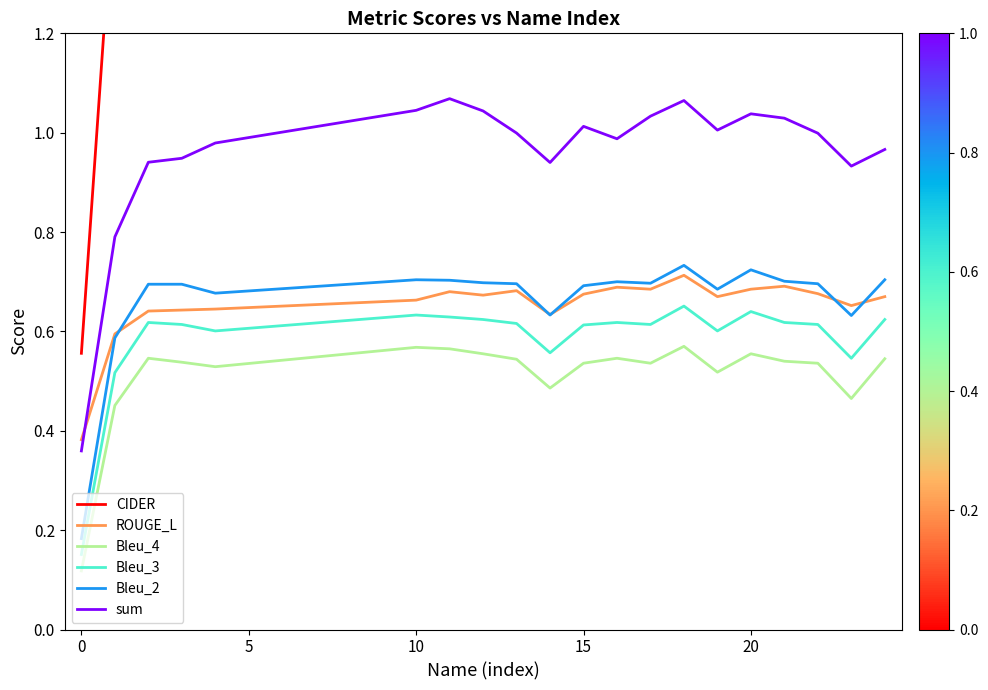

How many interior local valleys does the sum series have?

4